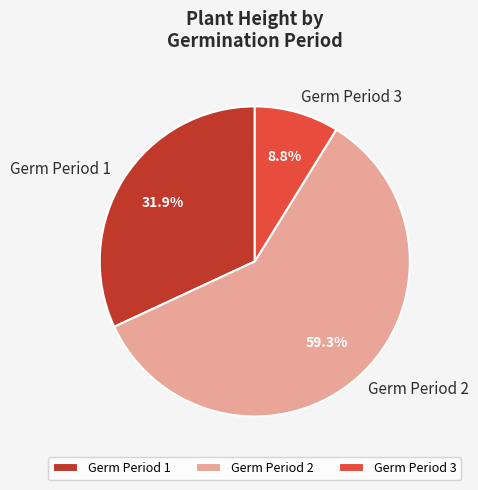

Which slice is the smallest?

Germ Period 3